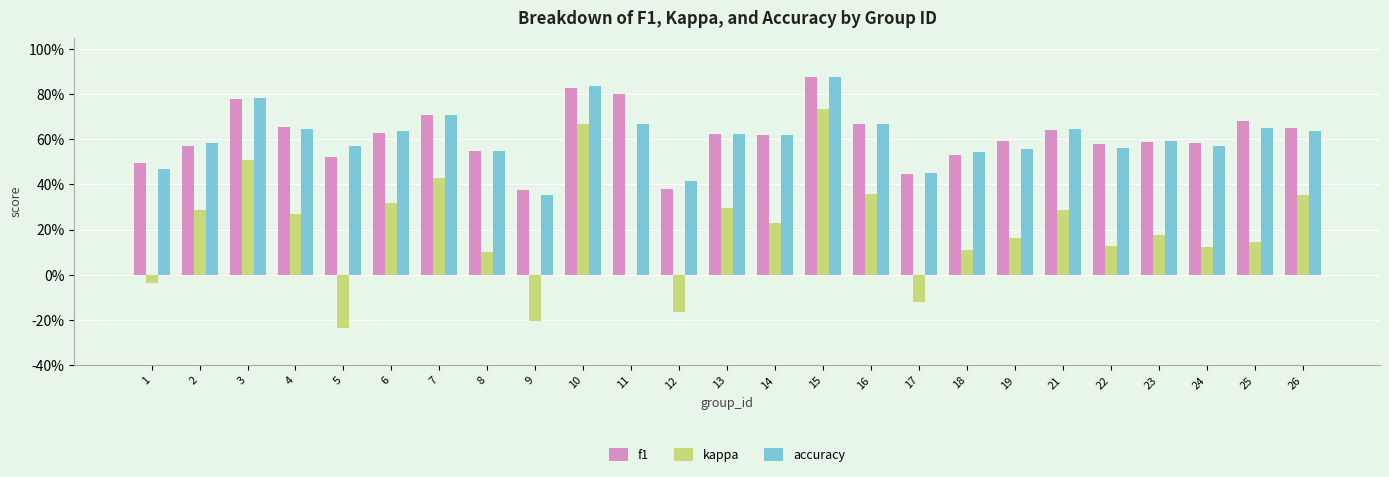

What is the sum of the kappa values at 9 and 10?

0.5